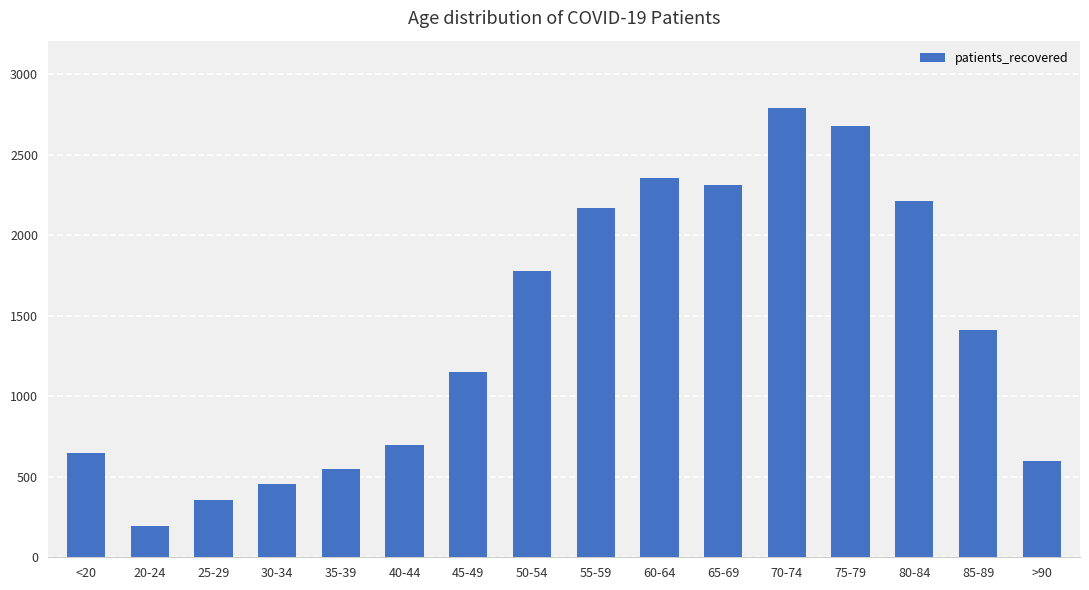

The value at 25-29 is 353. True or false?

True